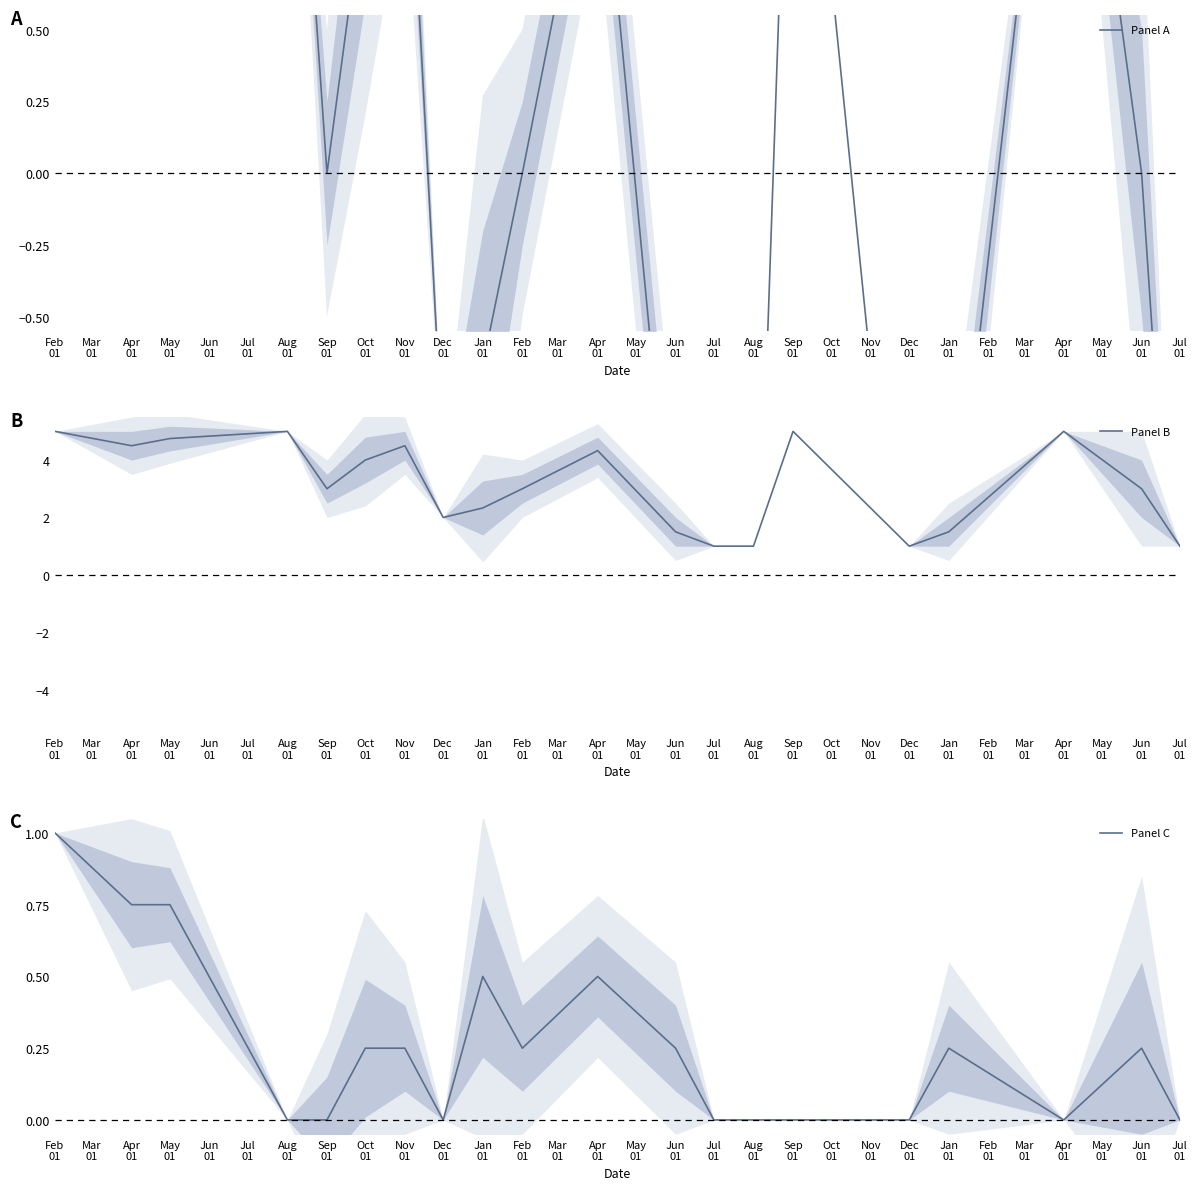

What is the label of the 13th point from the left?

Jul 01